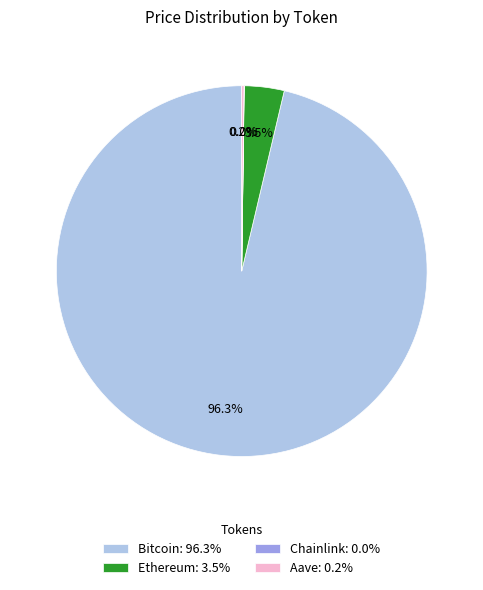

What portion of the pie excludes Bitcoin: 96.3%?

3.7%